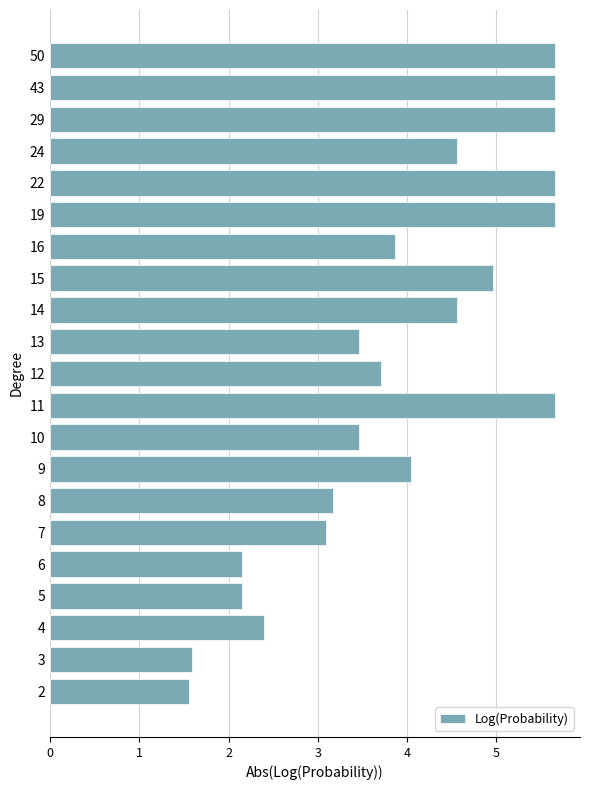

What is the difference between the maximum and minimum values?

4.1